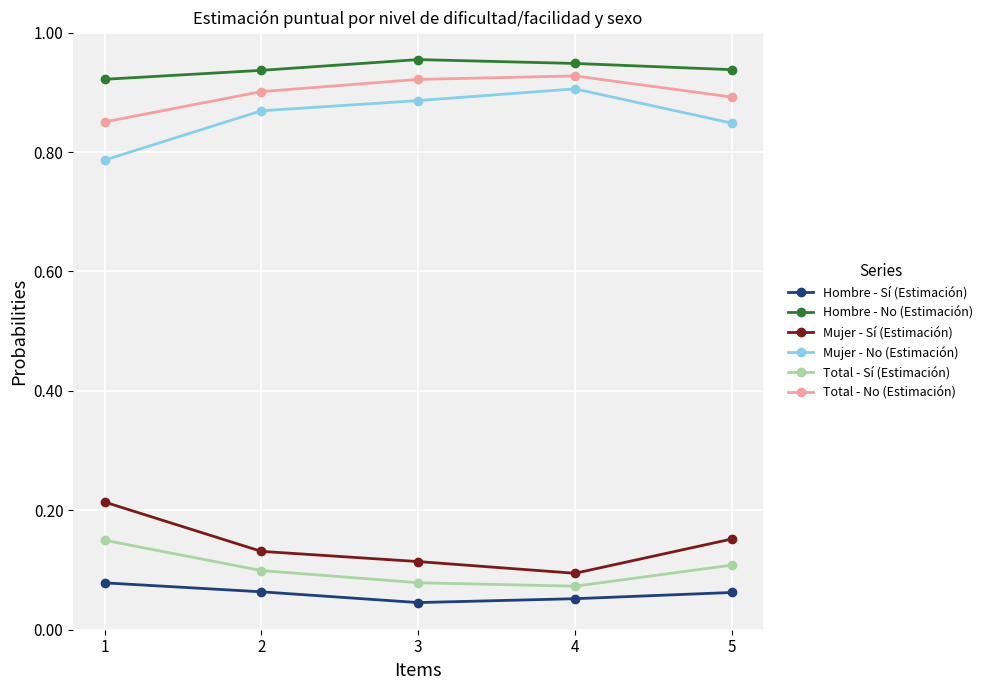

True or false: Hombre - No (Estimación) and Mujer - No (Estimación) cross at least once.

False